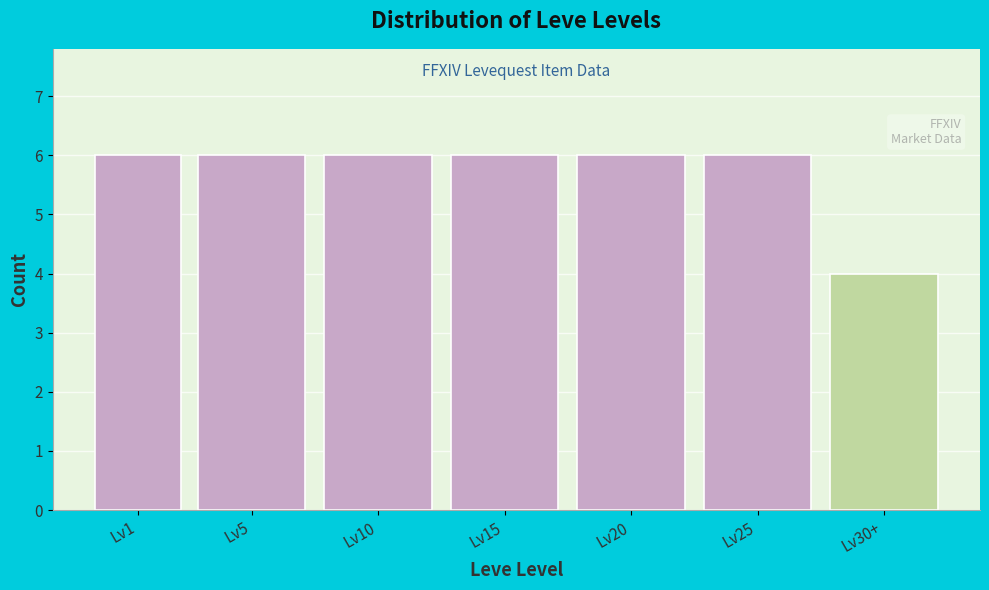

Reading right to left, extract all data points from this chart.

4	6	6	6	6	6	6